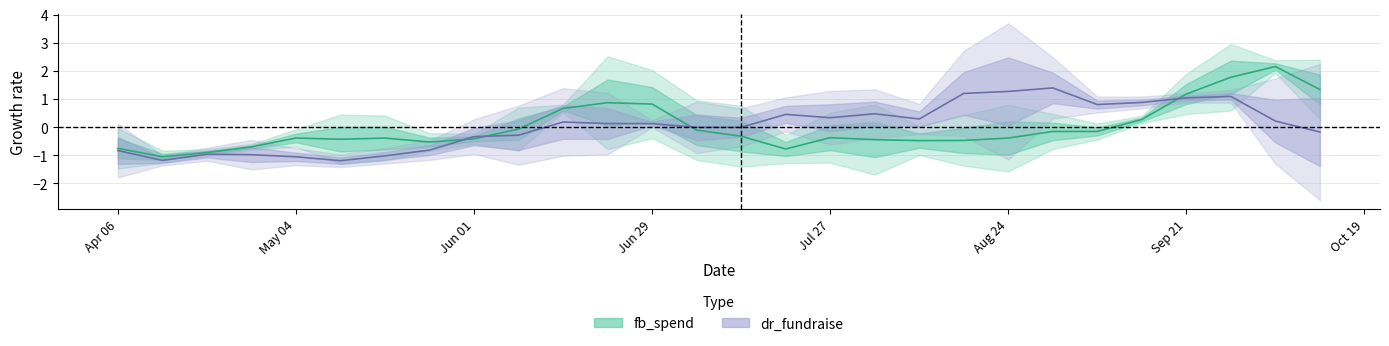

How many times do fb_spend and dr_fundraise cross each other?

4